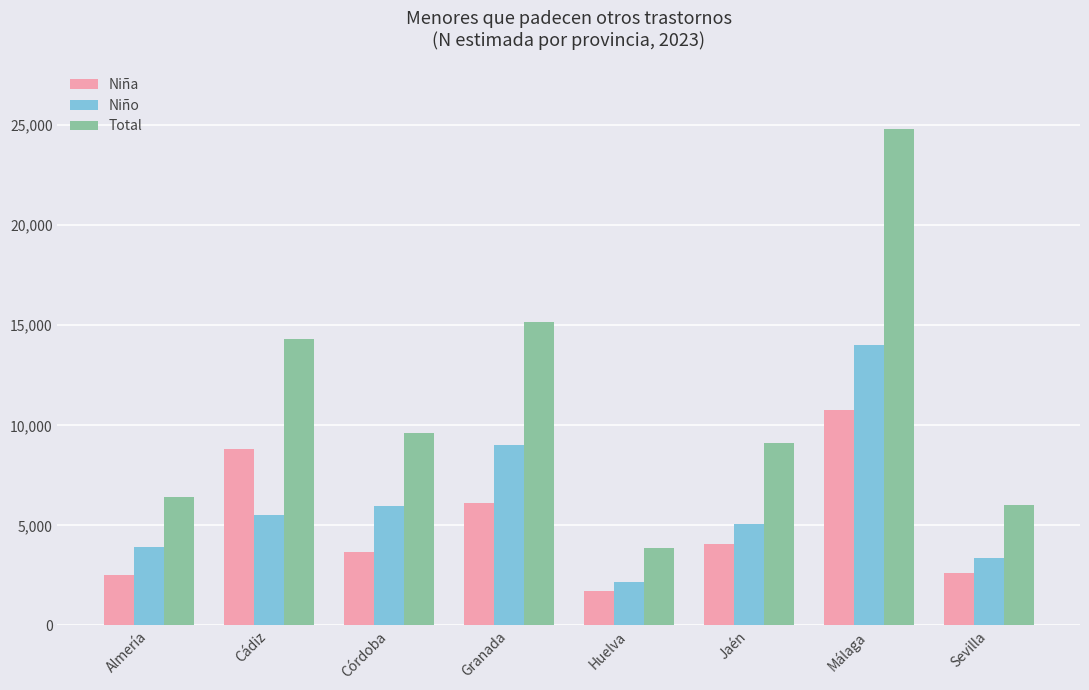

At which category does the chart reach its minimum across all series?

Huelva